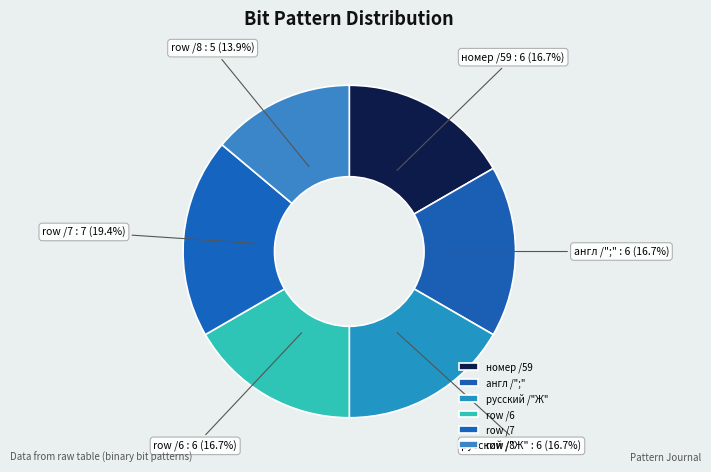

Does англ /";" : 6 (16.7%) account for over 50% of the chart?

No